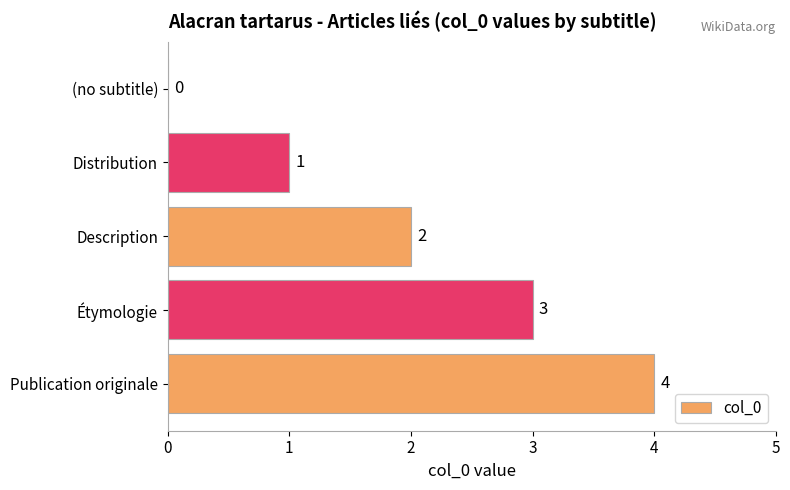

The chart shows a value of 1 at Description. True or false?

False